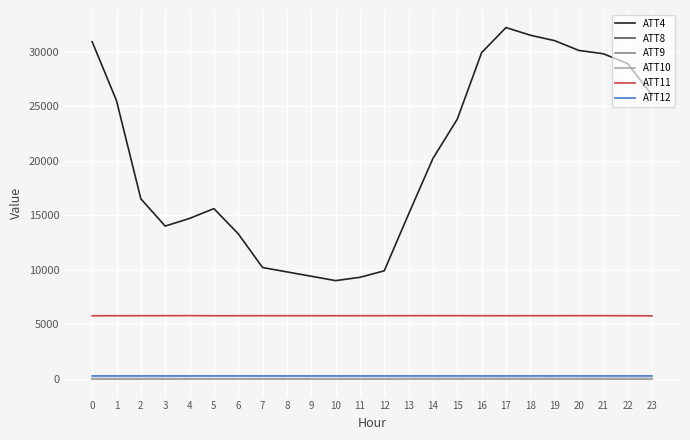

Is the value of ATT4 at 7 greater than the value of ATT10 at 16?

Yes